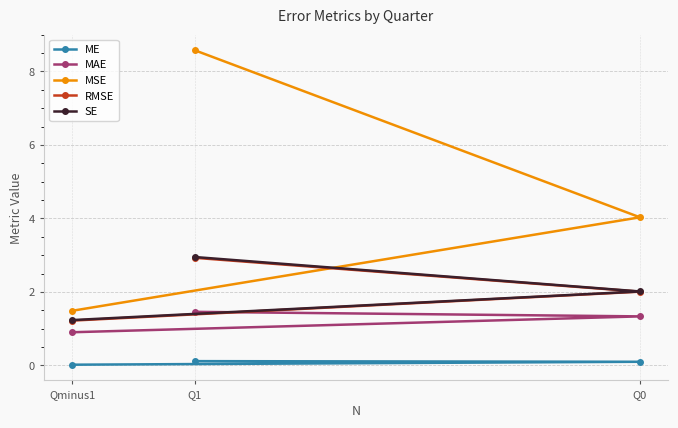

What is the spread (max minus min) of values at Qminus1?

1.5